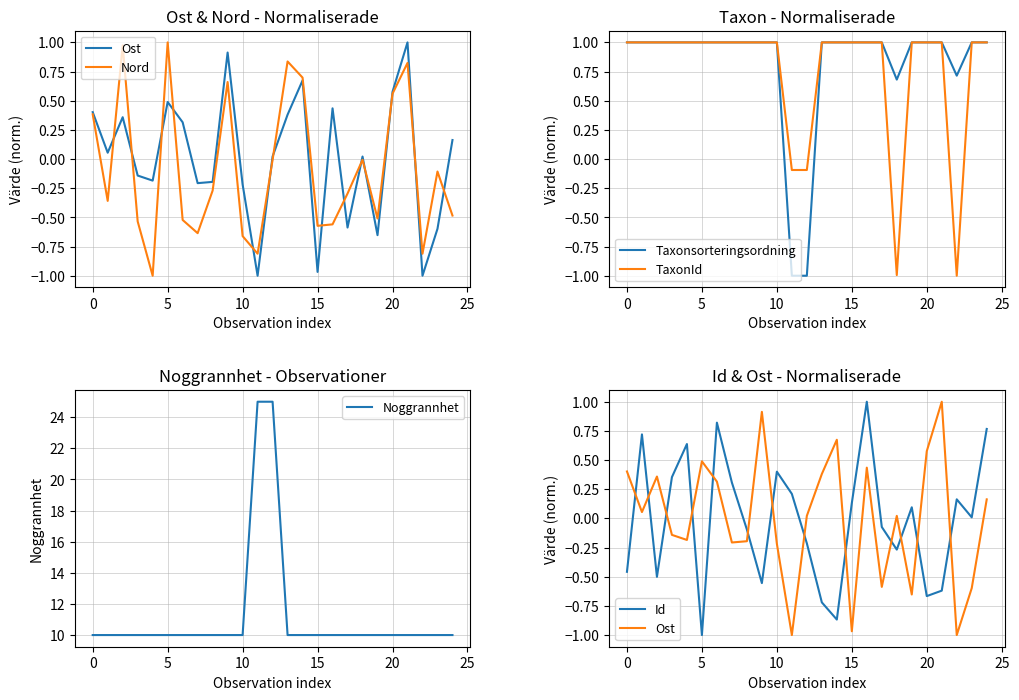

Which series changed the most between 20 and 14?

Nord